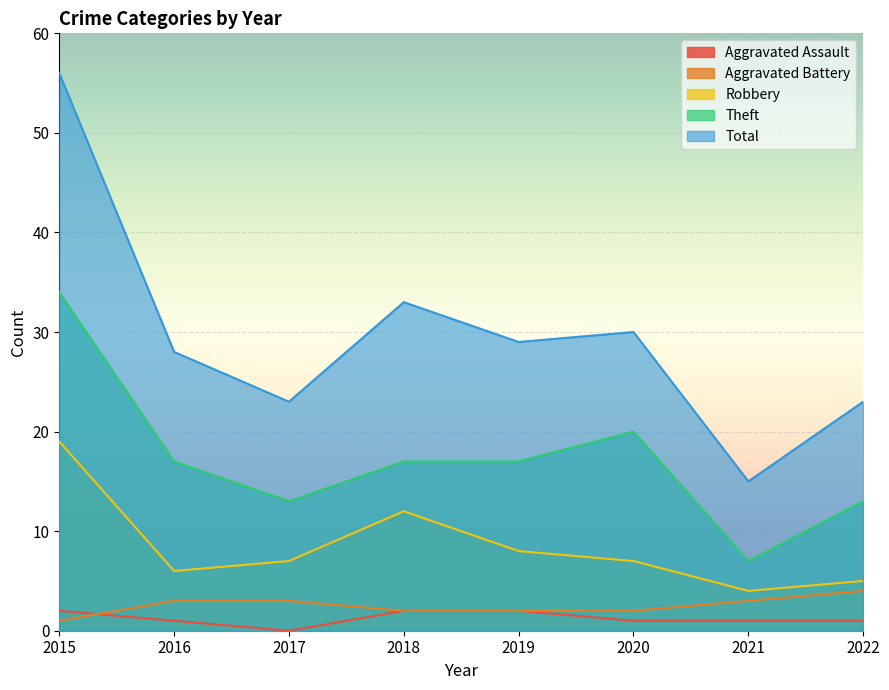

At how many categories does at least one series exceed 24?

5